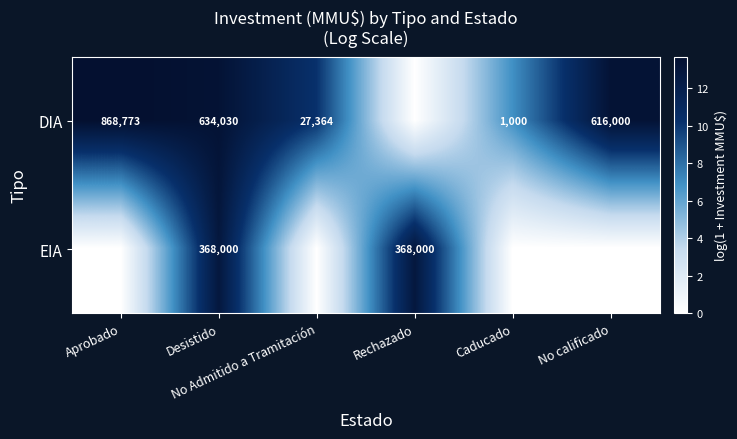

Rank the series by their maximum value, from lowest to highest.

EIA, DIA